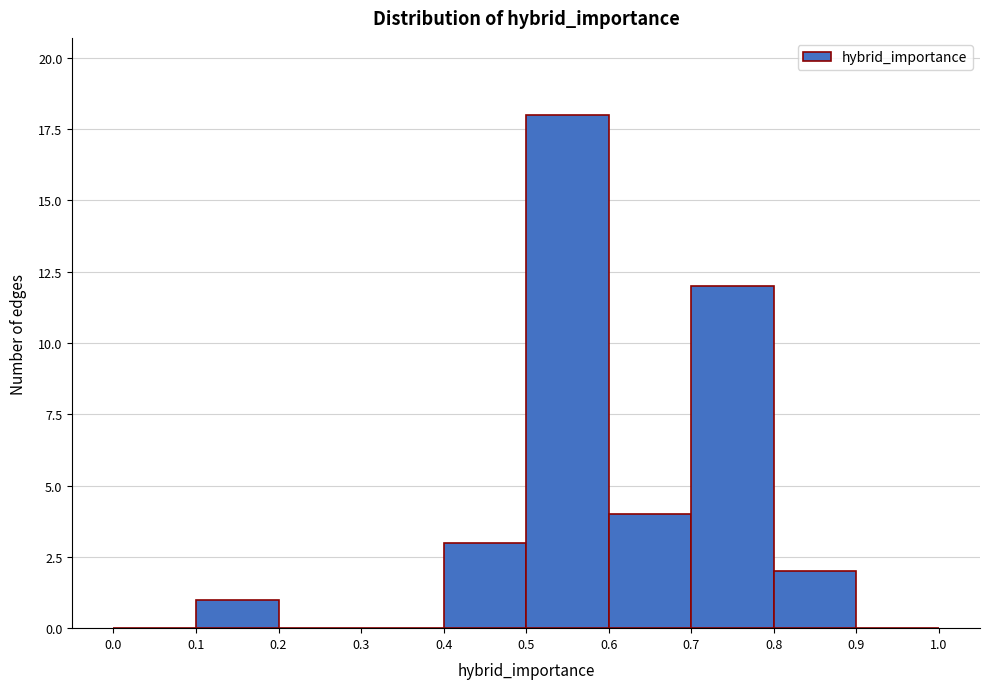

Reading left to right, transcribe this chart: for each bar, give the range it covers on the x-axis and its height. The values are not printed on the chart, so give them approximately, as read against the axis.

0.0 to 0.1: 0
0.1 to 0.2: 1
0.2 to 0.3: 0
0.3 to 0.4: 0
0.4 to 0.5: 3
0.5 to 0.6: 18
0.6 to 0.7: 4
0.7 to 0.8: 12
0.8 to 0.9: 2
0.9 to 1.0: 0